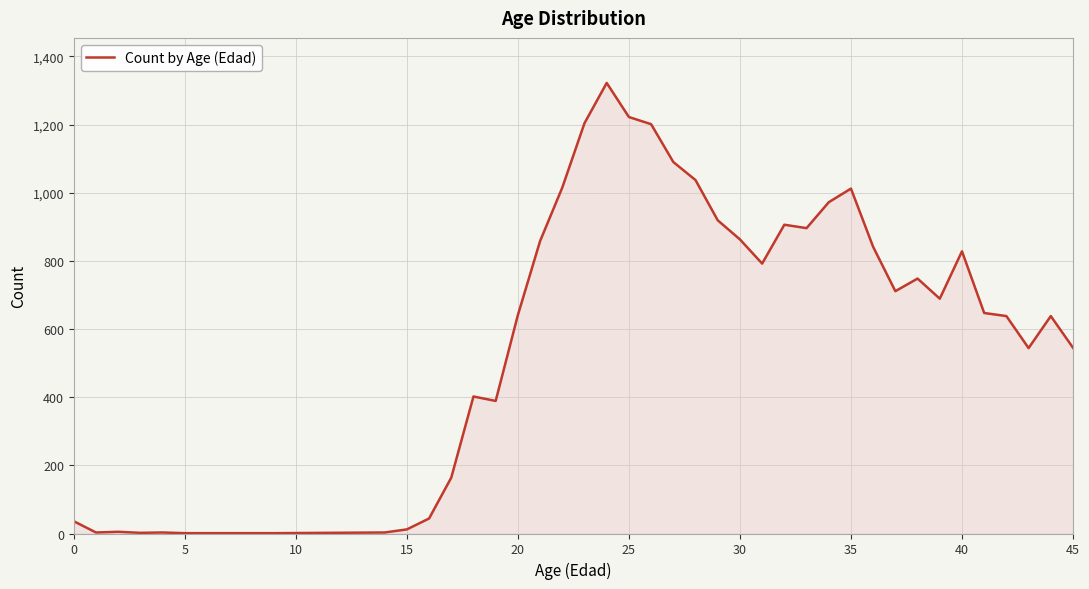

What is the greatest value displayed?

1322